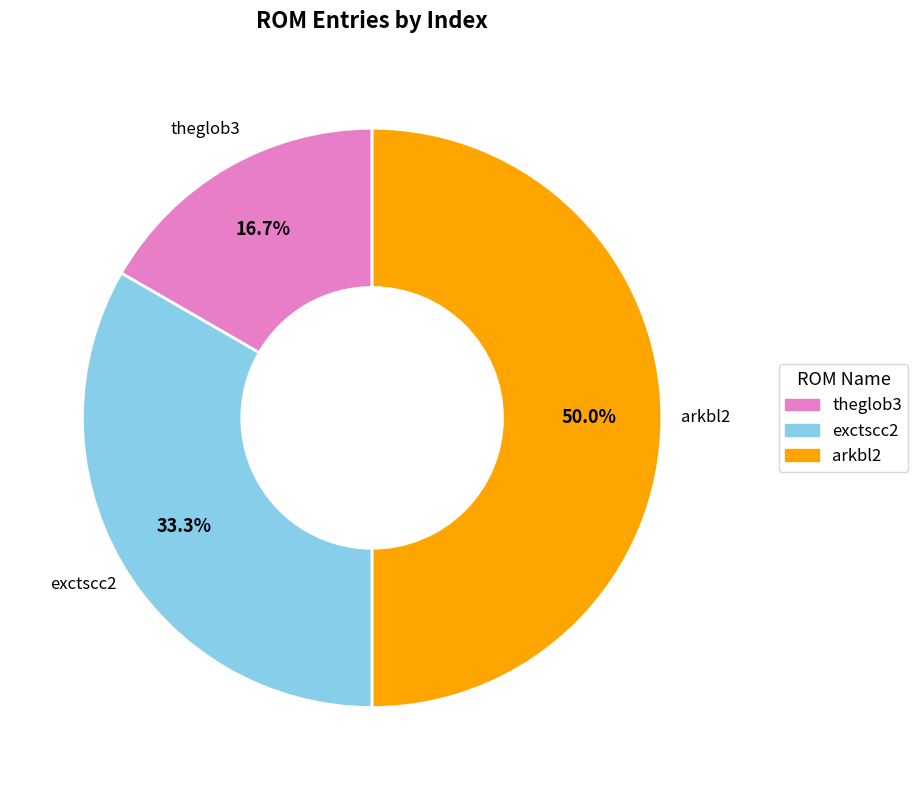

True or false: arkbl2 accounts for 50% of the total.

True